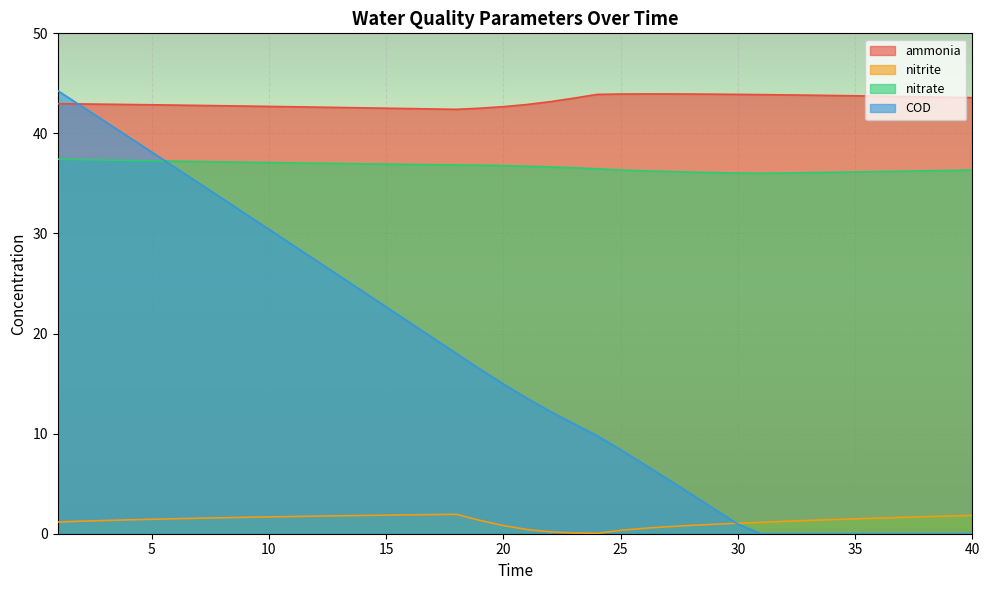

What is the spread (max minus min) of values at 21?

42.5